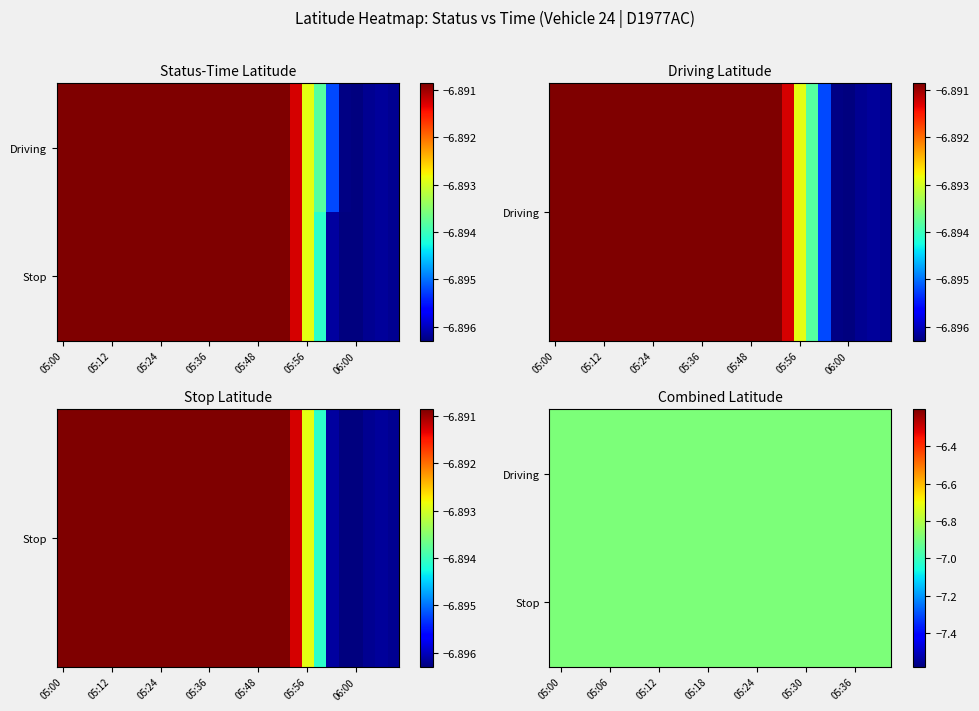

List the series in order of their peak value, highest first.

Stop, Driving